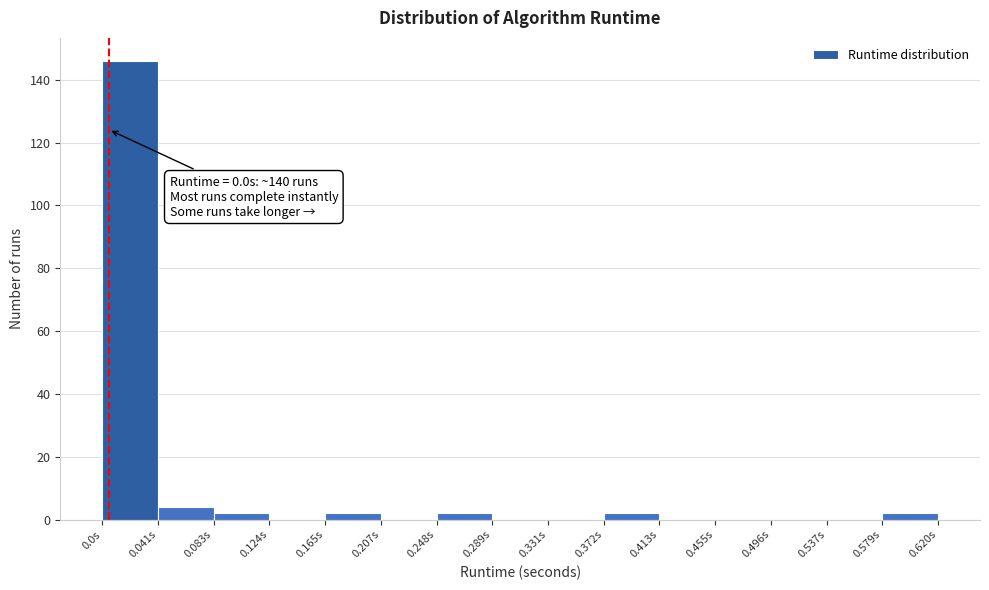

Over which range of the x-axis is the bar tallest?

0.000 to 0.040